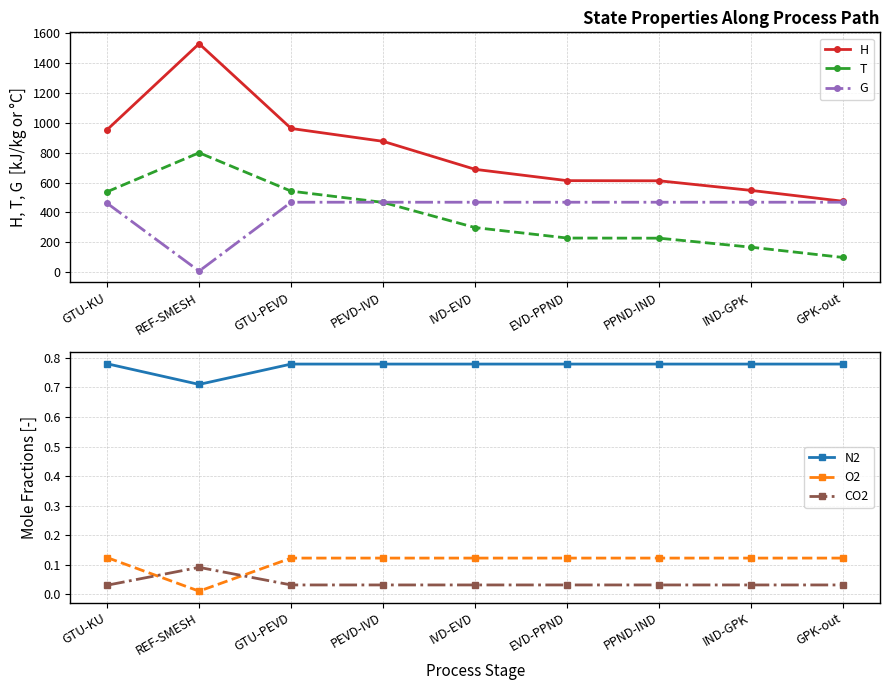

Reading left to right, transcribe all the data shown in this chart.

H: 954.5	1531.1	962.9	876.6	688.9	613.2	612.2	547.7	474.9
T: 538.5	800.0	542.7	467.3	298.5	228.4	227.5	167.1	98.1
G: 461.7	6.8	468.6	468.6	468.6	468.6	468.6	468.6	468.6
N2: 0.8	0.7	0.8	0.8	0.8	0.8	0.8	0.8	0.8
O2: 0.1	0.0	0.1	0.1	0.1	0.1	0.1	0.1	0.1
CO2: 0.0	0.1	0.0	0.0	0.0	0.0	0.0	0.0	0.0